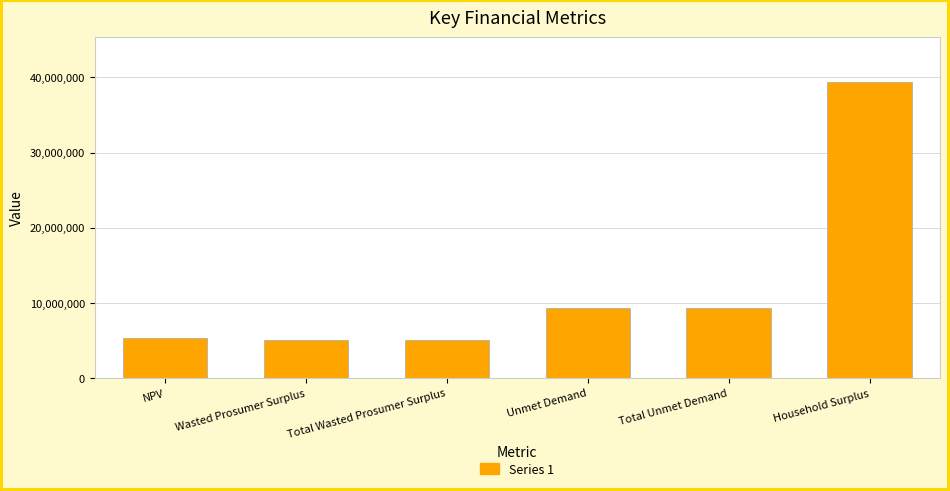

How many bars are there in total?

6